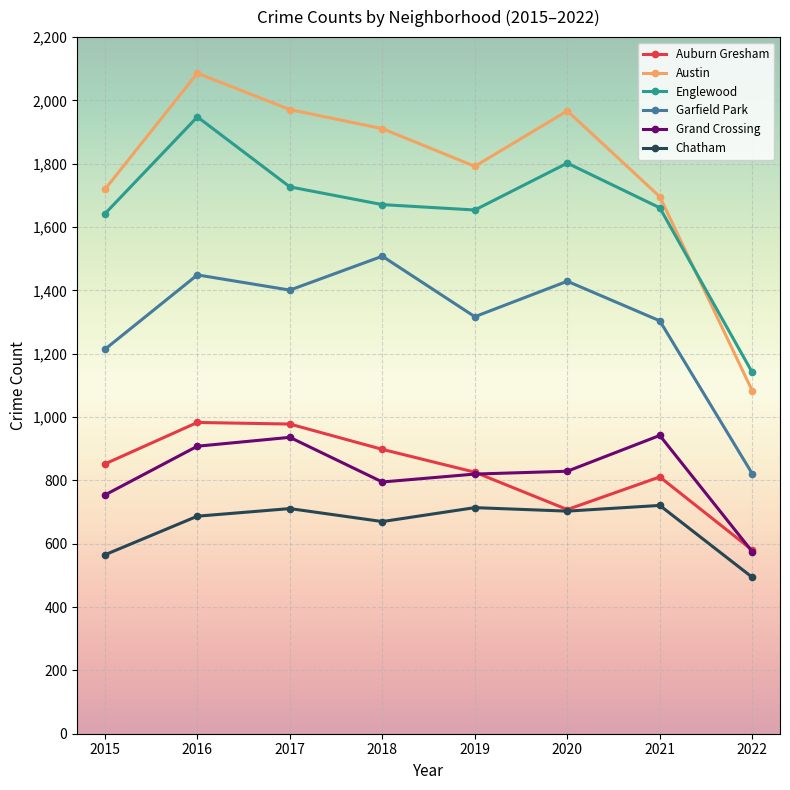

In Garfield Park, how many points are higher than both neighbors (excluding endpoints)?

3